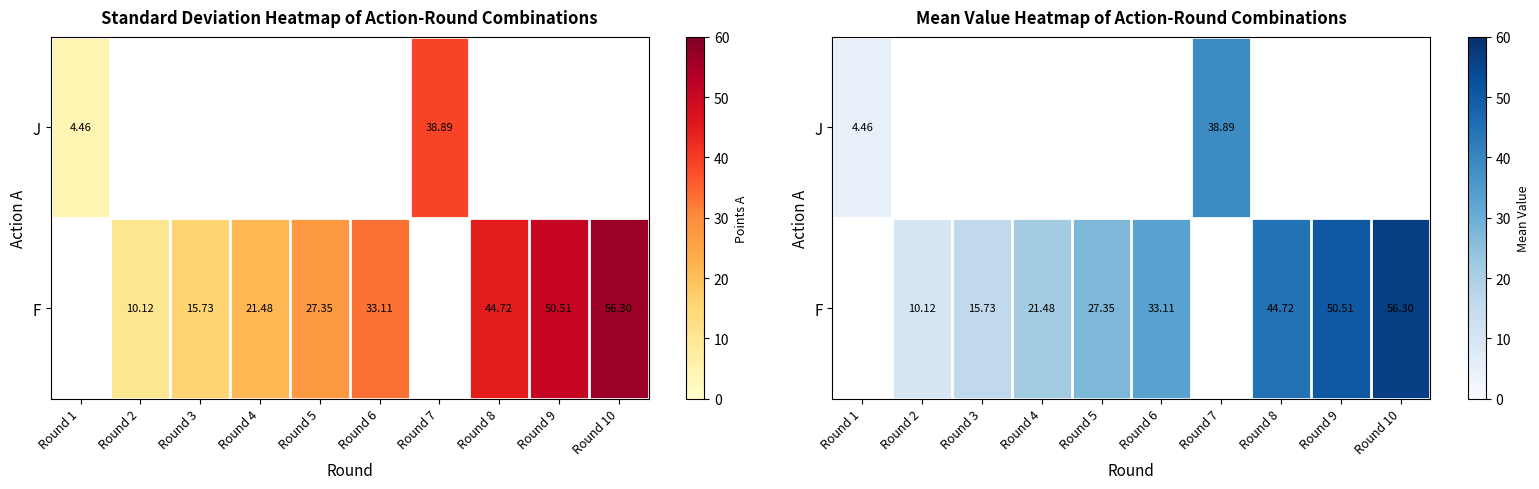

Between Round 5 and Round 10, which series saw the biggest shift?

F